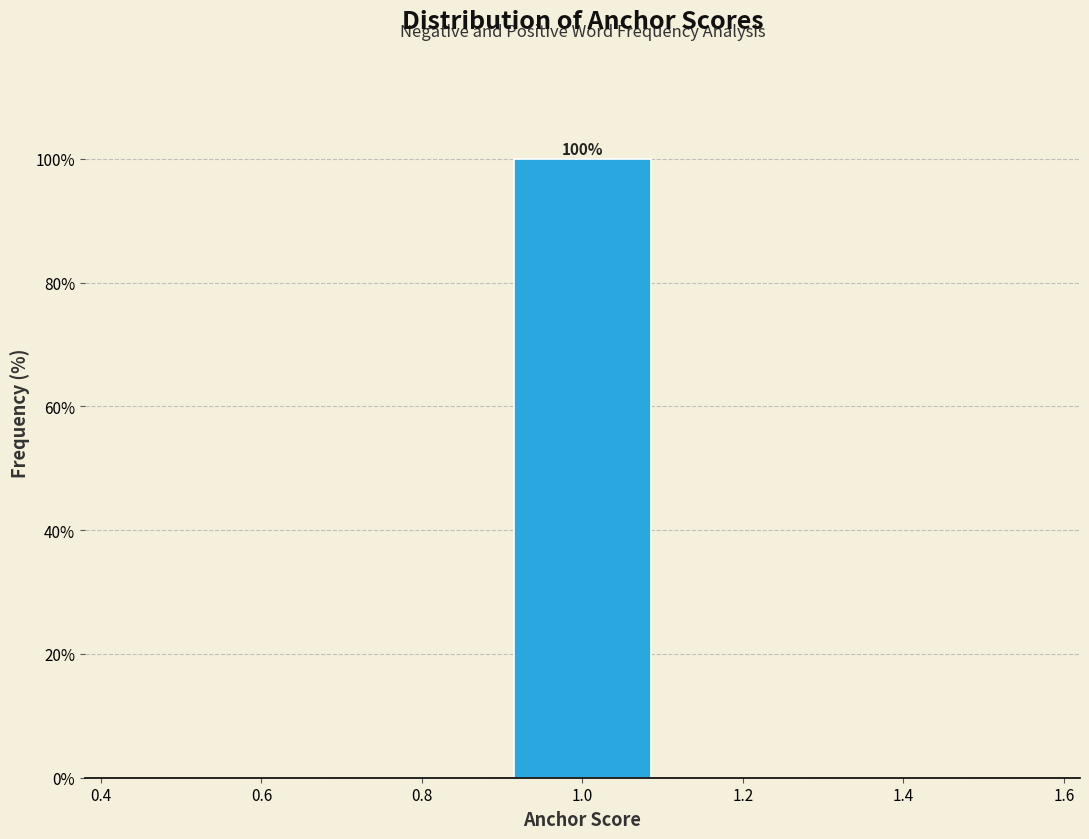

Over which range of the x-axis is the bar tallest?

0.9 to 1.1